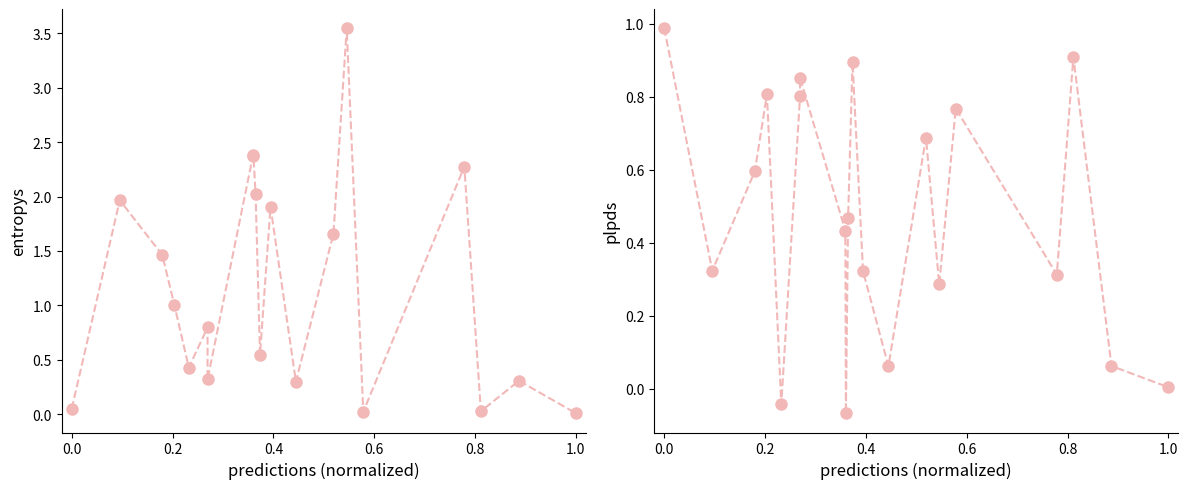

Does the chart display data point markers on the line(s)?

Yes